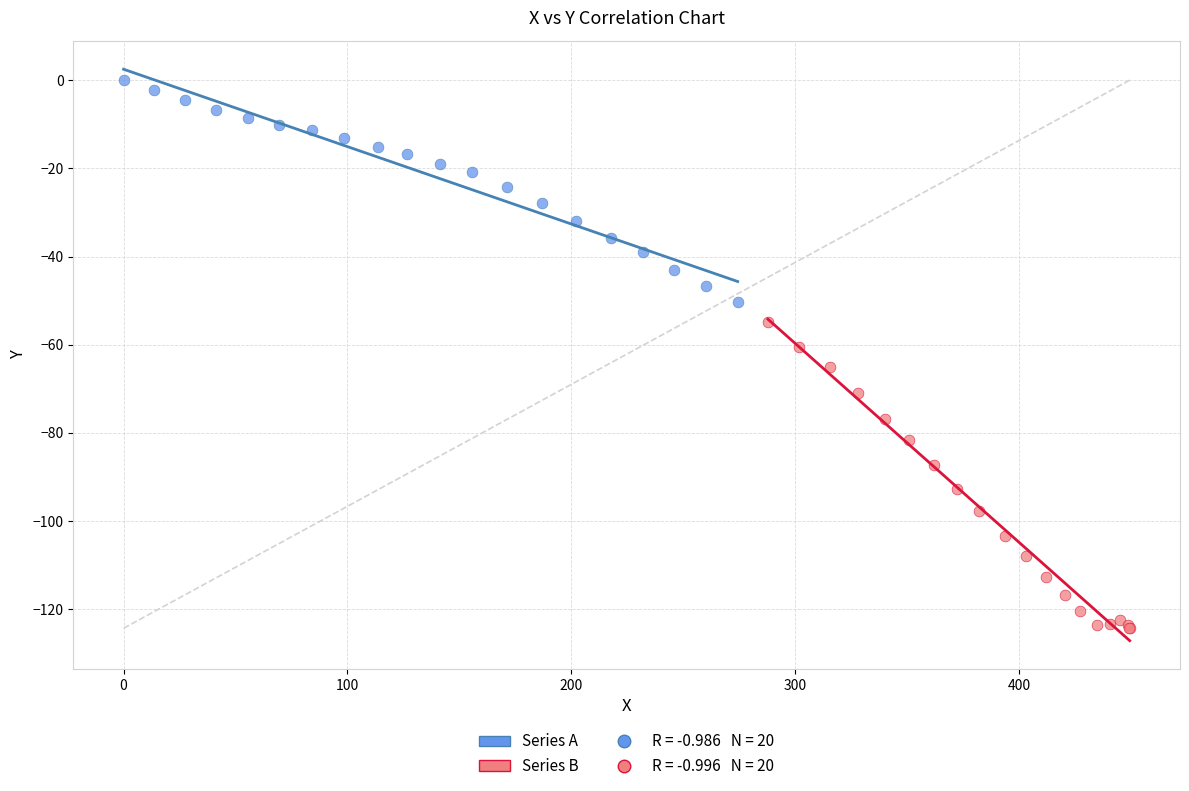

Which series contains the lowest Y value?

Series B